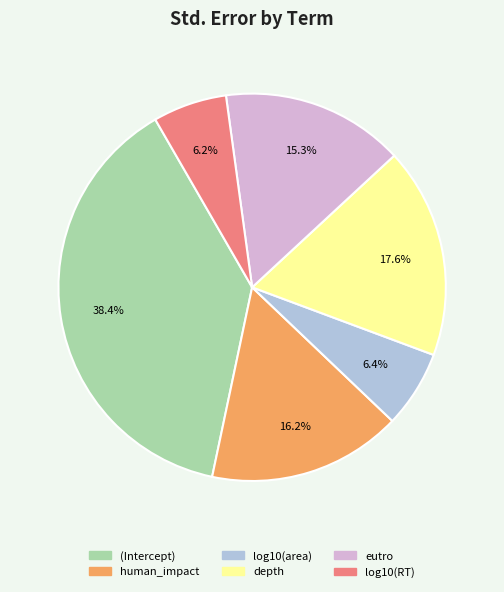

To the nearest percent, what portion does log10(area) represent?

6%